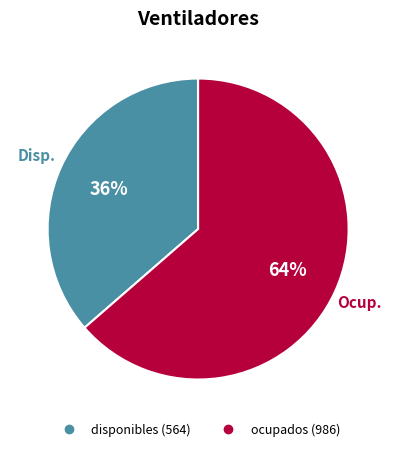

Between ocupados and disponibles, which is larger?

ocupados